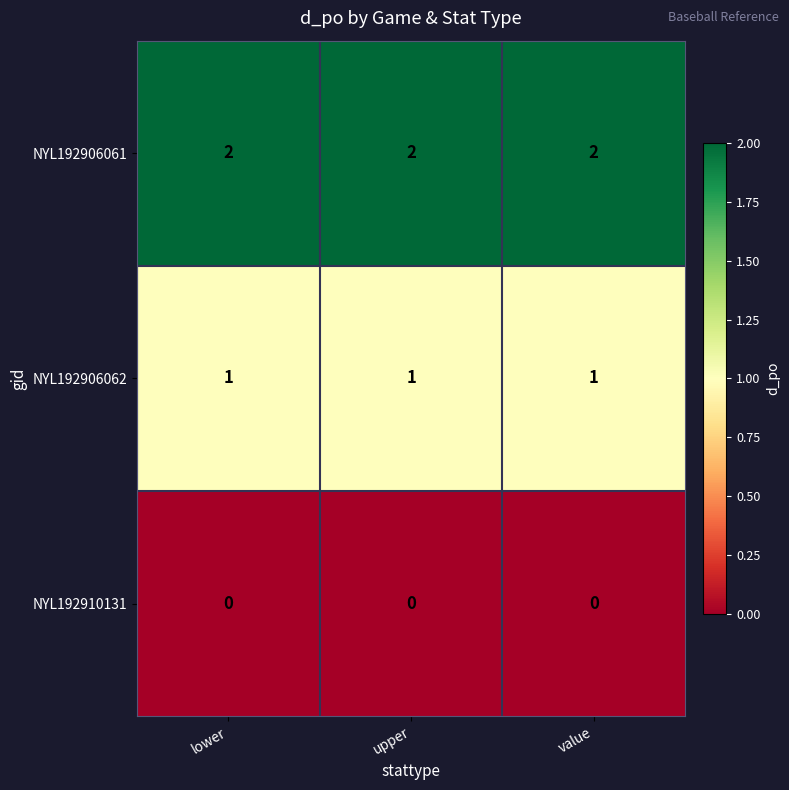

The NYL192906061 series shows 2 at lower. True or false?

True